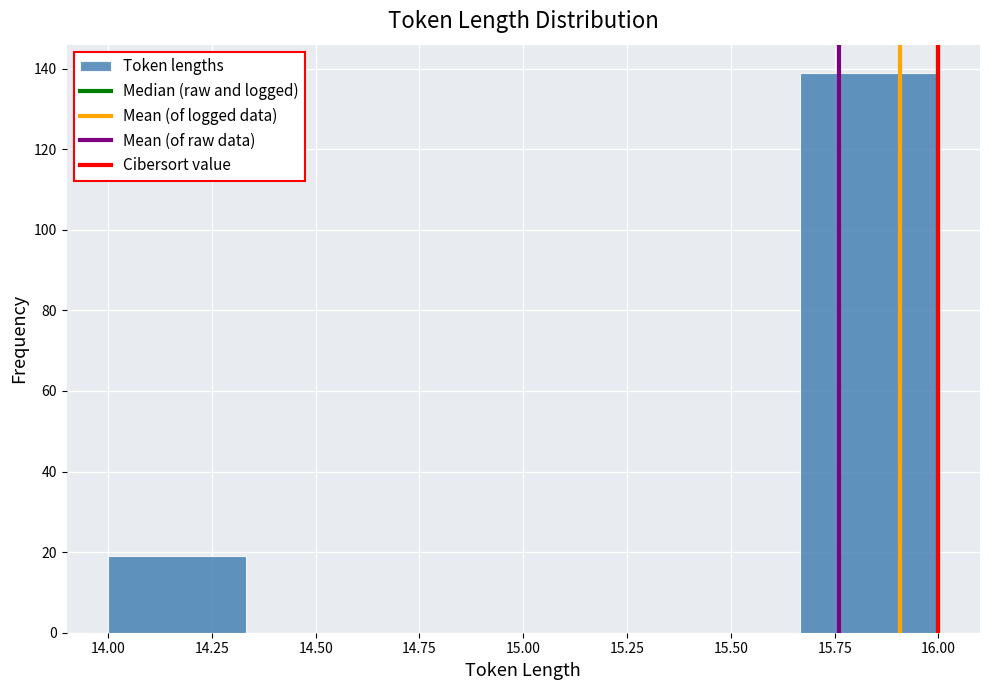

Which range on the x-axis has the tallest bar?

15.65 to 16.00